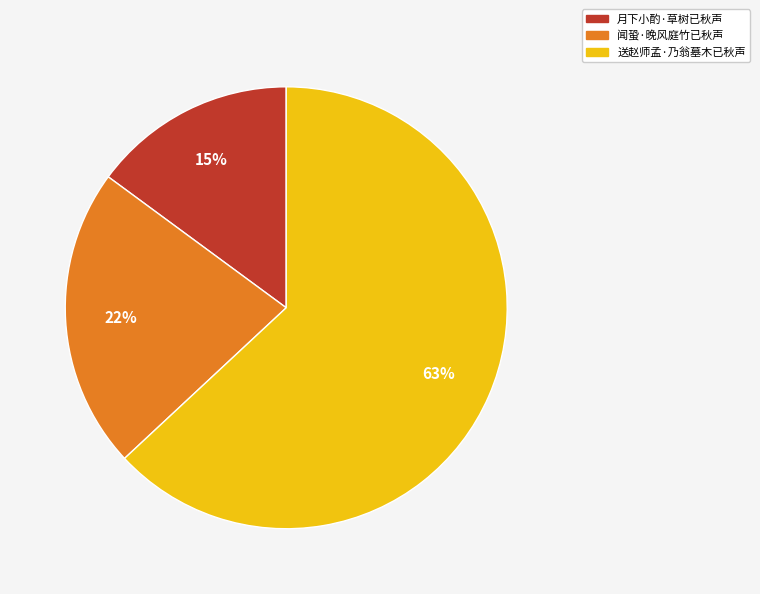

Between 送赵师孟·乃翁墓木已秋声 and 闻蛩·晚风庭竹已秋声, which is larger?

送赵师孟·乃翁墓木已秋声